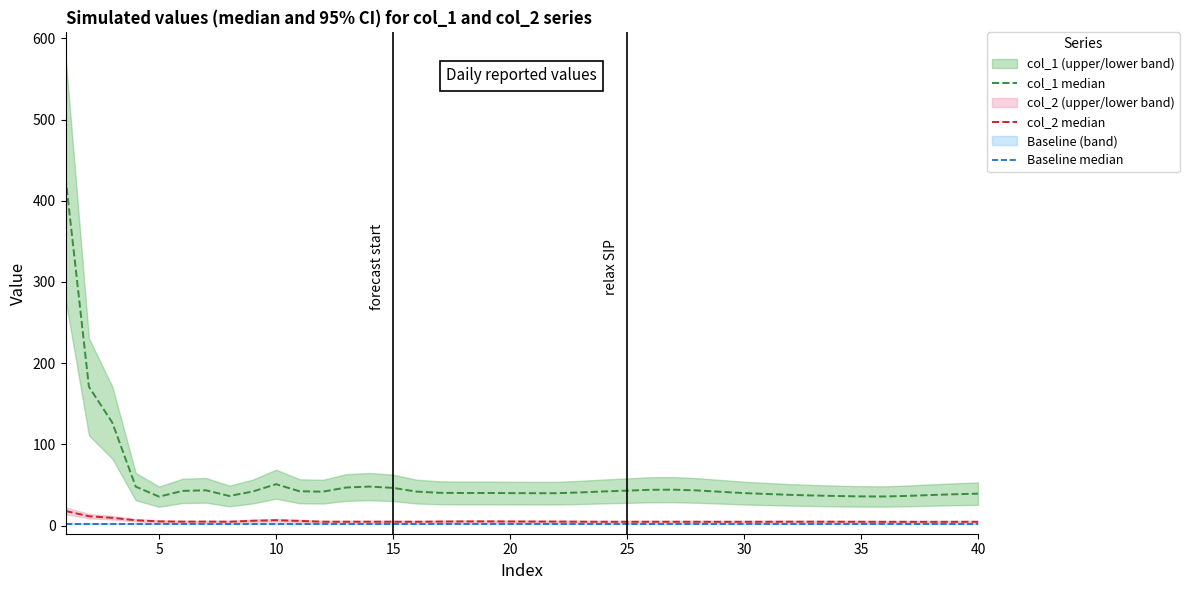

True or false: col_2 median has more than 1 interior local peaks.

True